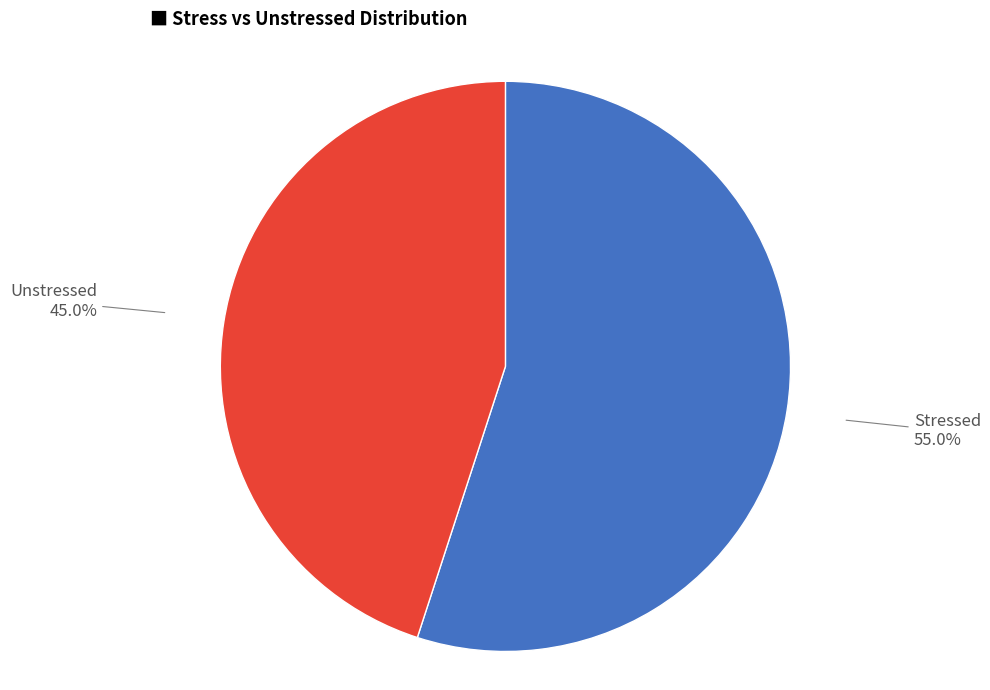

Is there a majority slice in this chart?

Yes